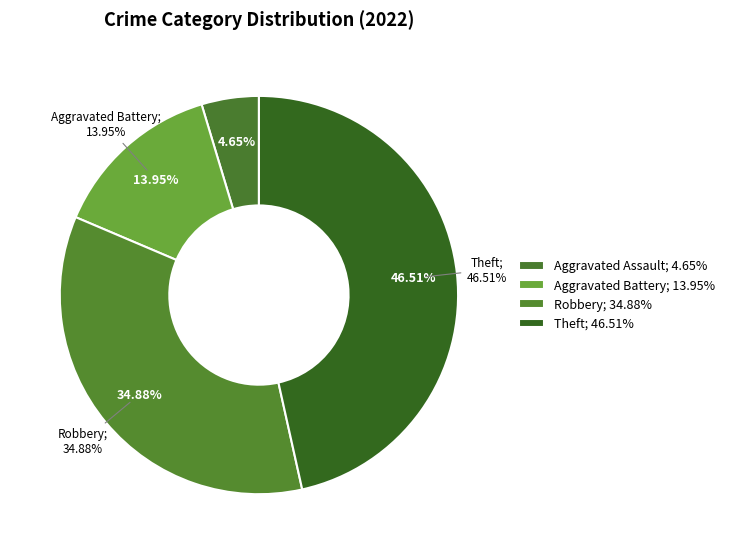

Is there a majority slice in this chart?

No